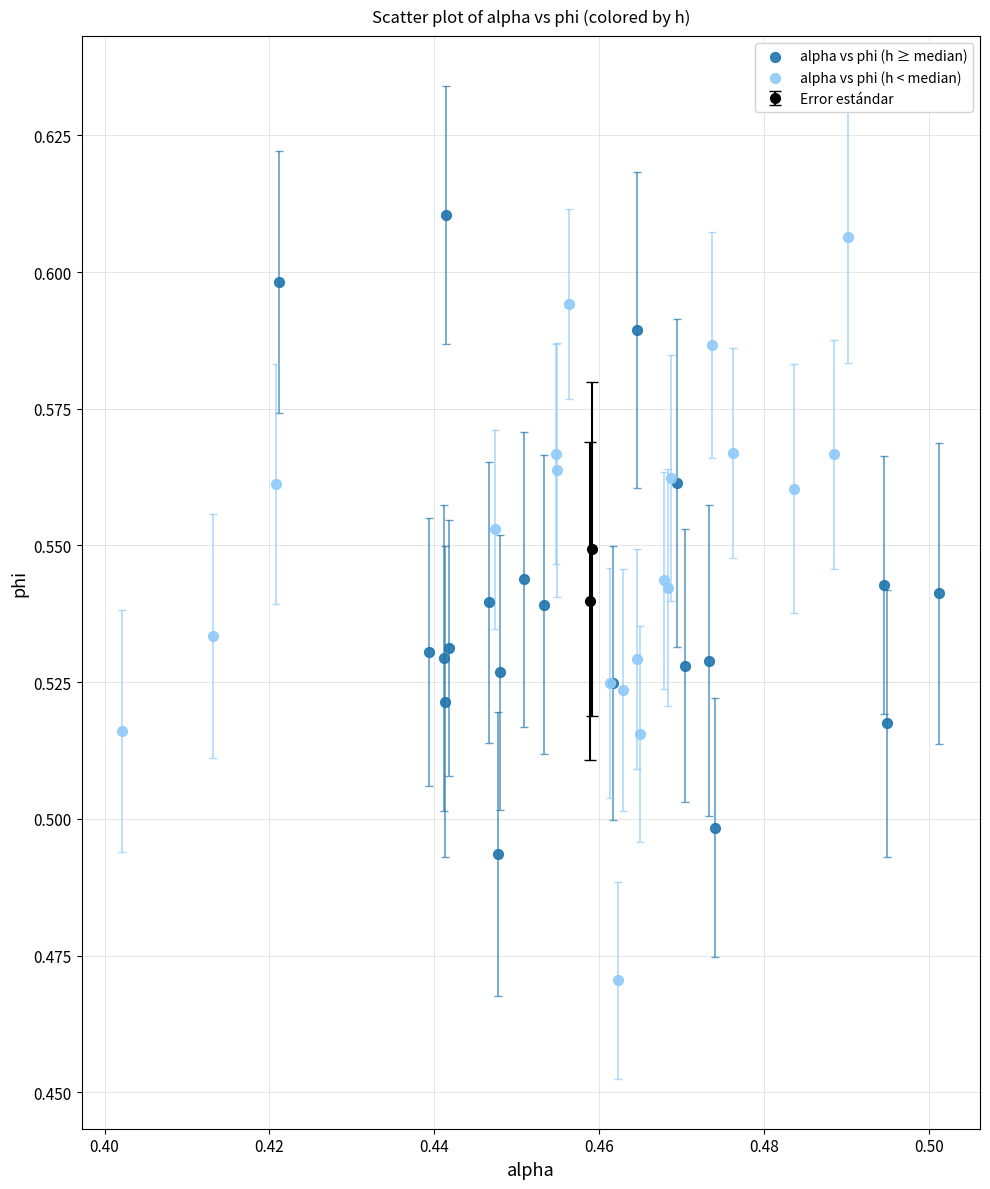

Which series reaches the minimum Y coordinate?

alpha vs phi (h < median)